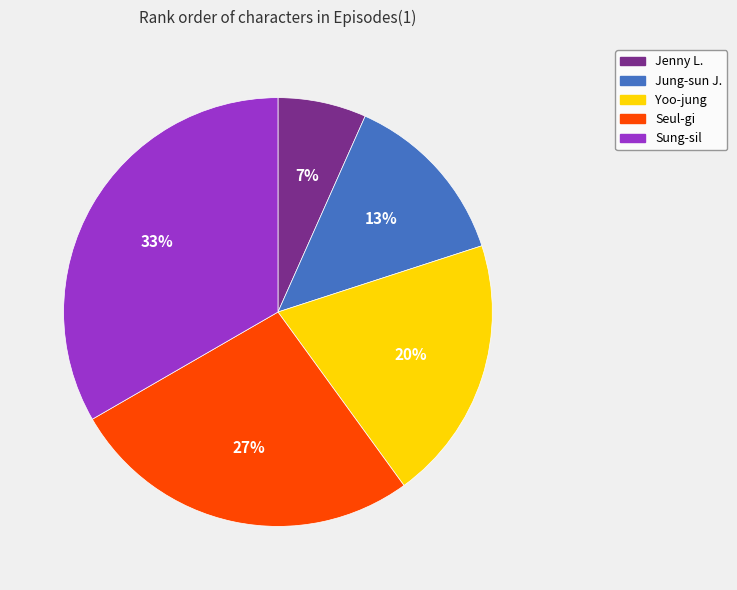

Is there a majority slice in this chart?

No